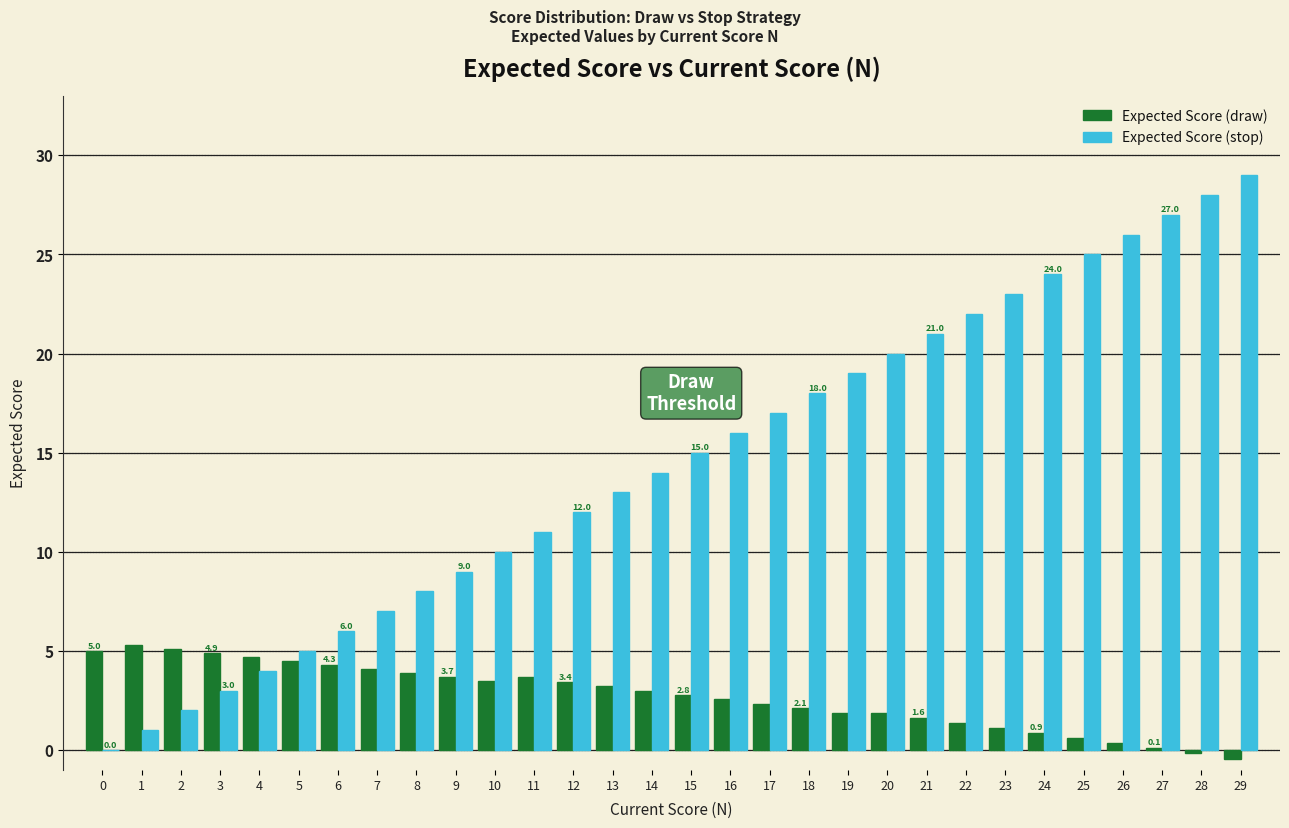

Which series changed the most between 0 and 10?

Expected Score (stop)